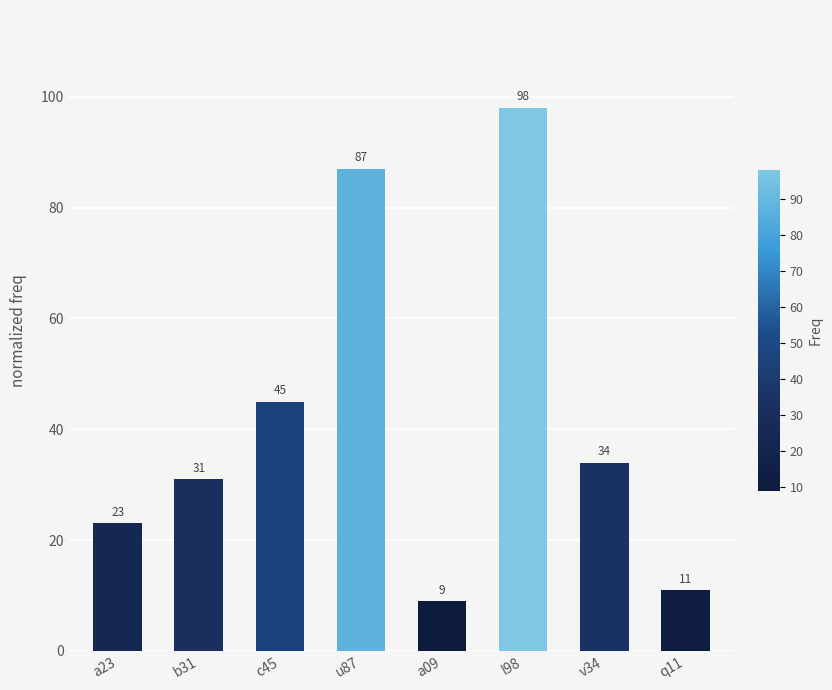

What is the difference between the maximum and second lowest values?

87